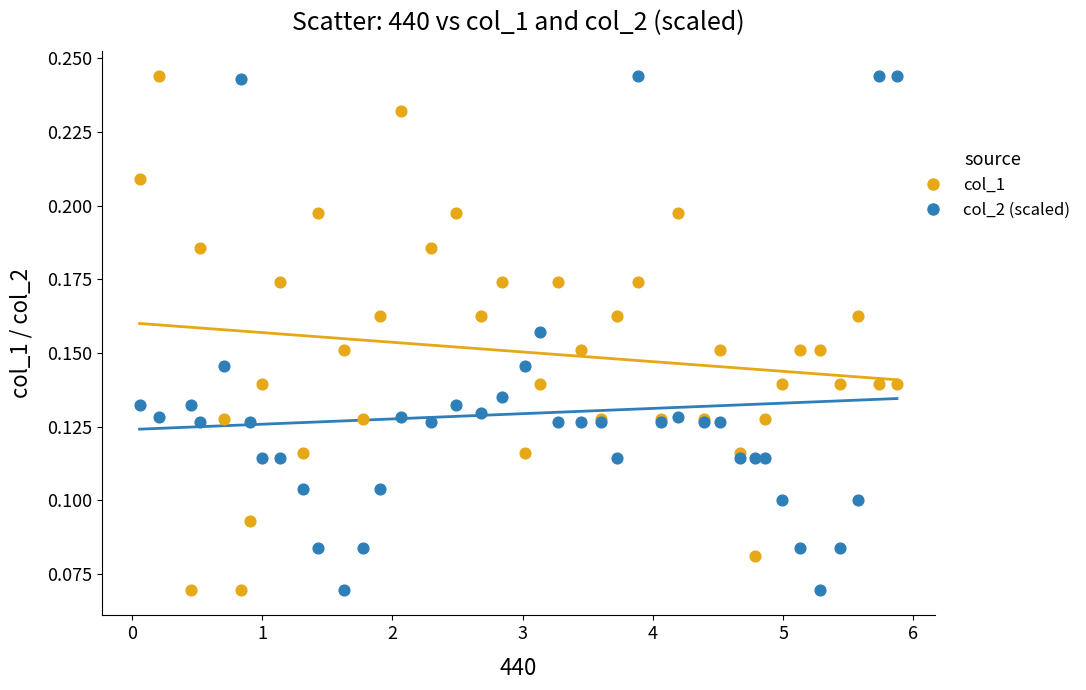

What is the X range (max minus min) for the scatter plot?

5.8